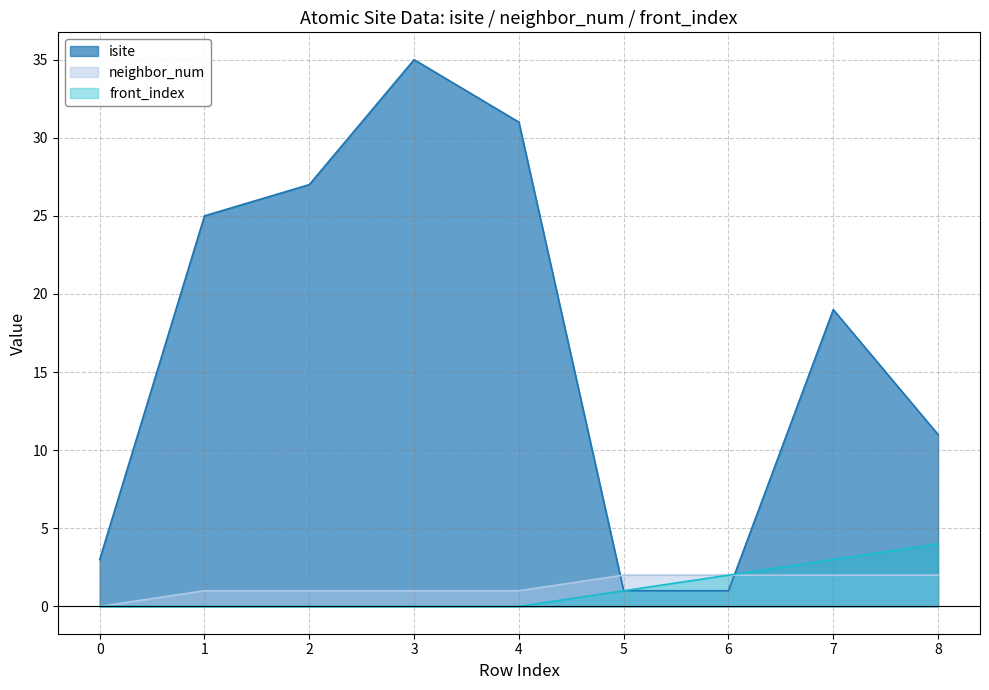

What is the sum of the isite values at 7 and 5?

20